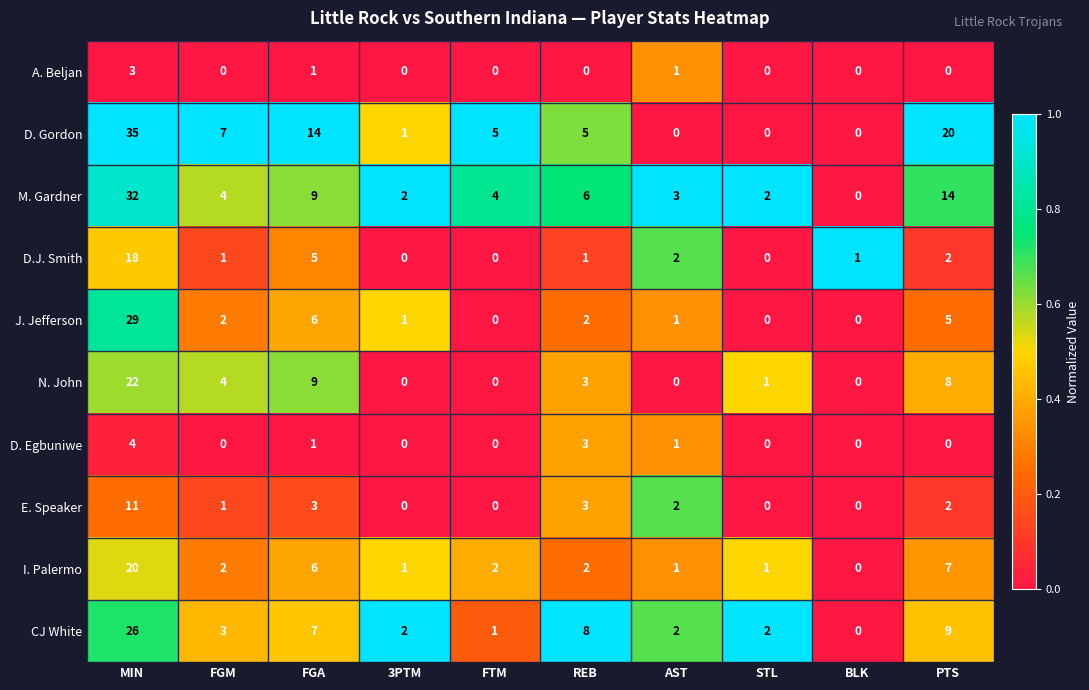

What is the highest value of the A. Beljan series?

3